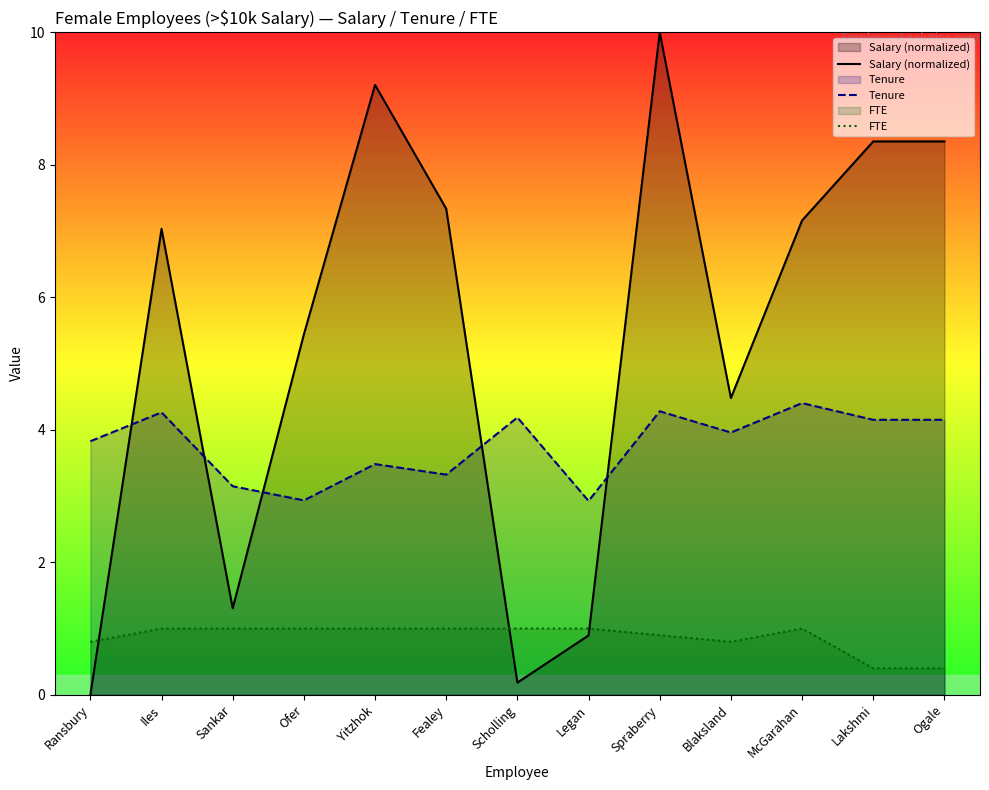

Between Ofer and McGarahan, which series saw the biggest shift?

Salary (normalized)